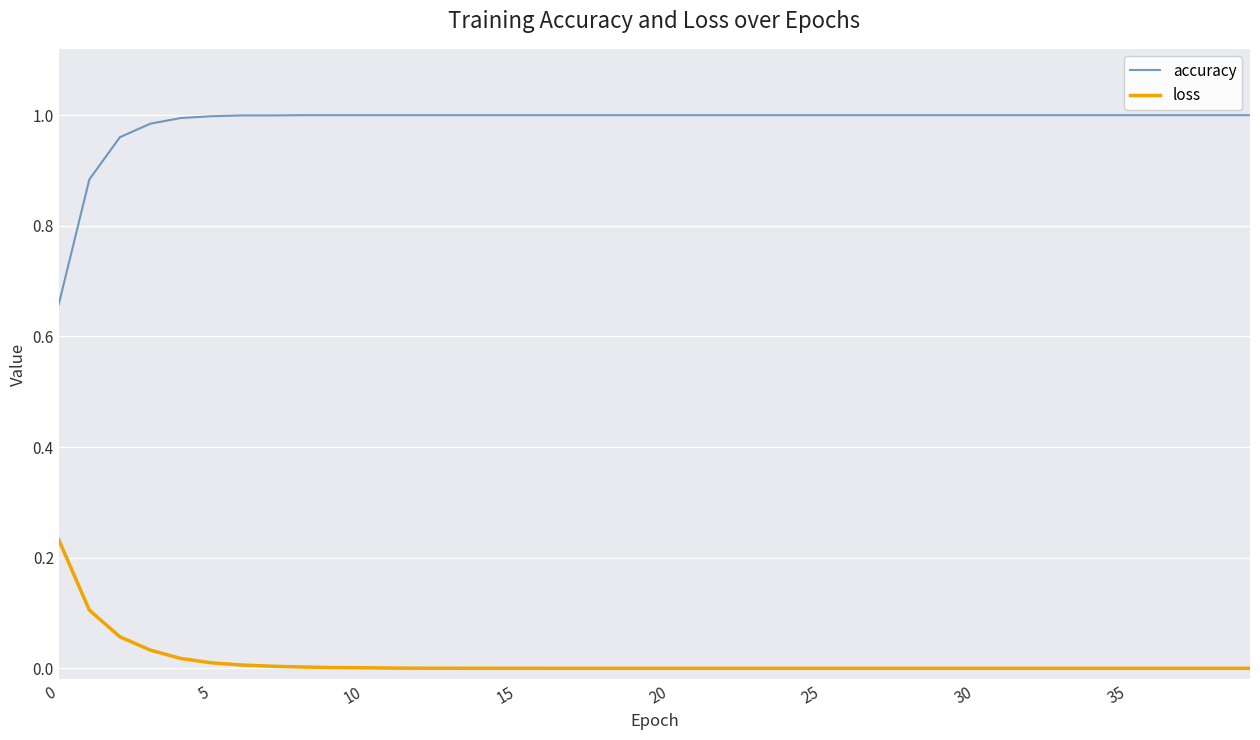

Rank the series by their average value, from lowest to highest.

loss, accuracy